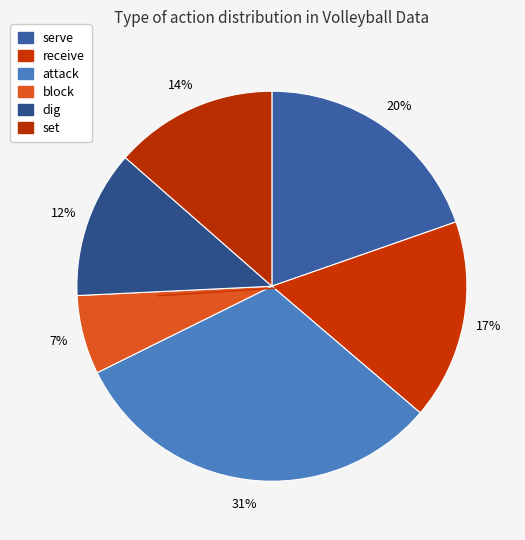

How many segments does this pie chart have?

6